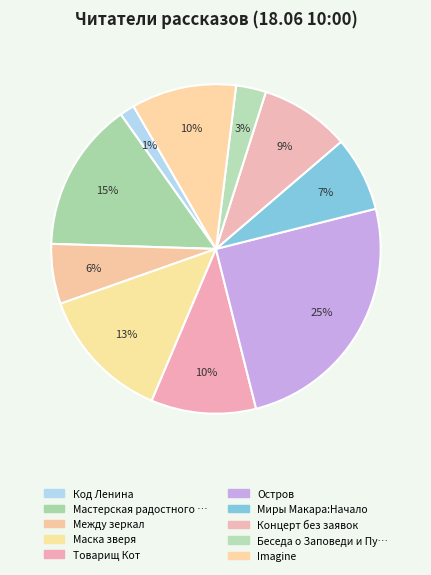

How many segments does this pie chart have?

10